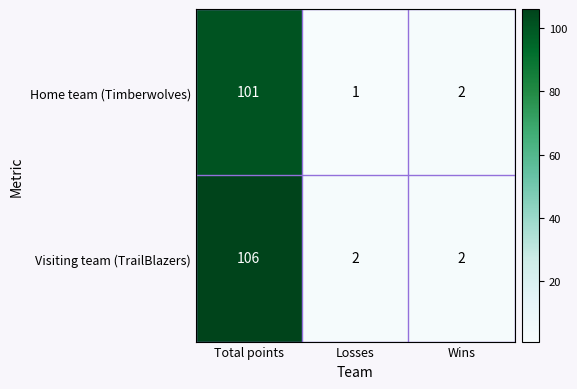

At how many categories does at least one series exceed 24?

1